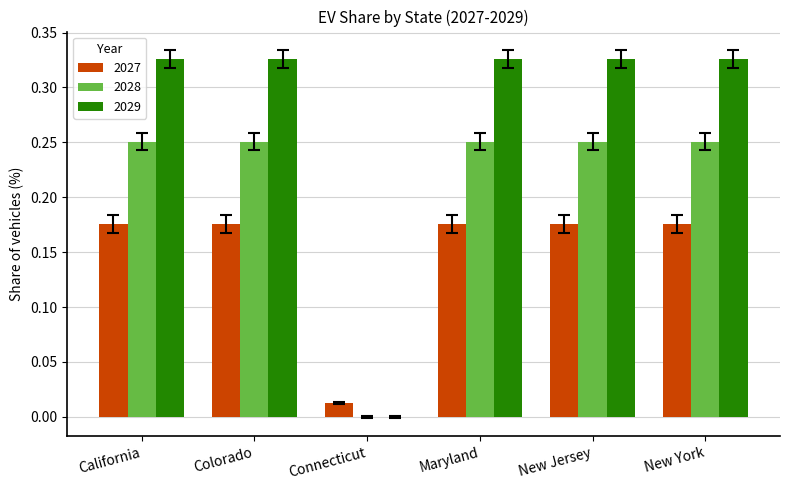

The value of 2028 at Connecticut is 0.0. True or false?

True